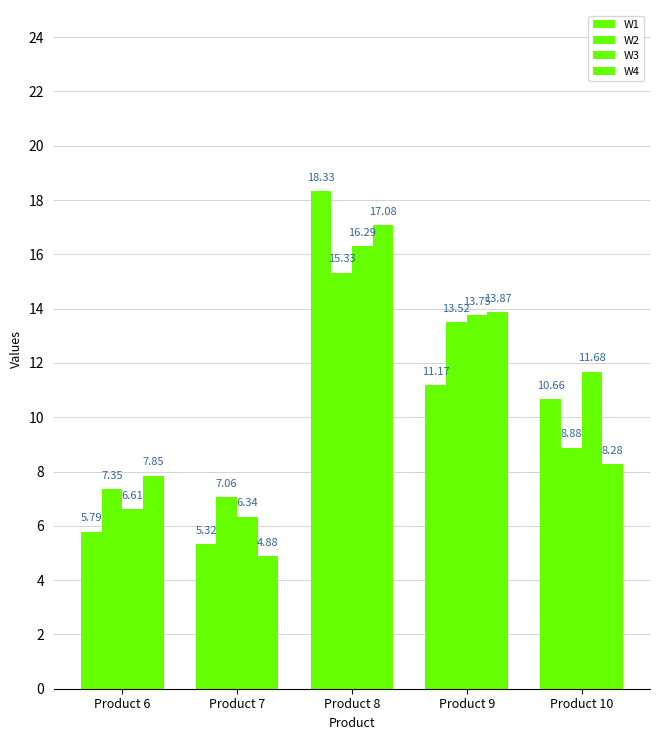

Reading right to left, what are all the values shown in this chart?

W1: 10.7	11.2	18.3	5.3	5.8
W2: 8.9	13.5	15.3	7.1	7.3
W3: 11.7	13.8	16.3	6.3	6.6
W4: 8.3	13.9	17.1	4.9	7.8